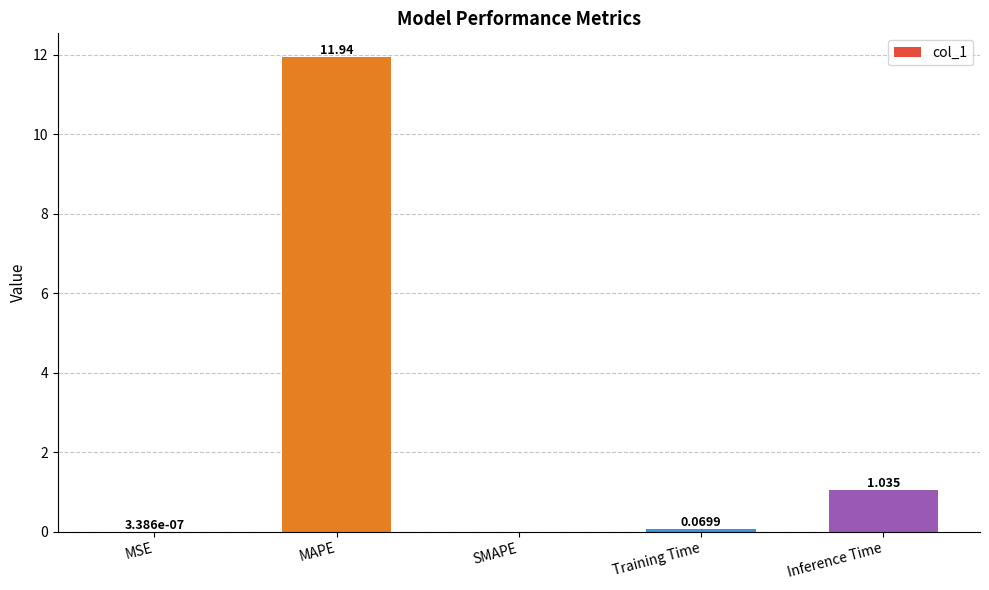

Are the bars horizontal?

No